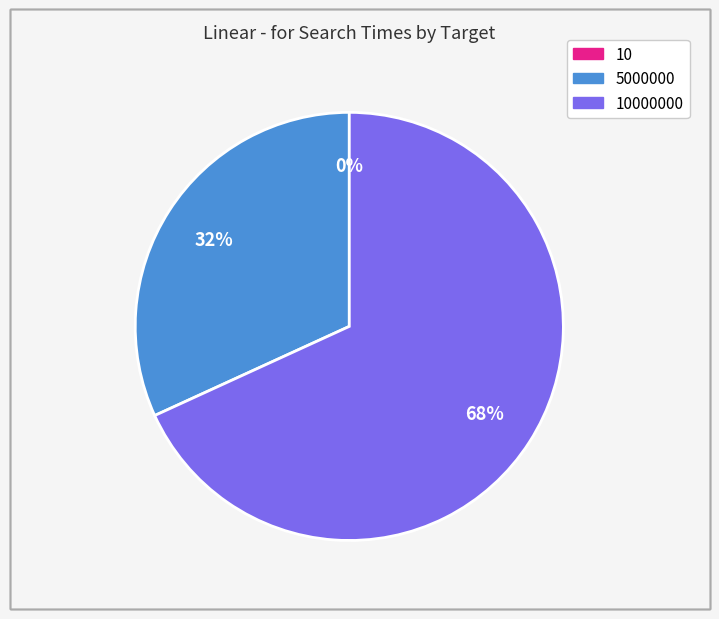

Is there any slice that represents more than half of the pie?

Yes